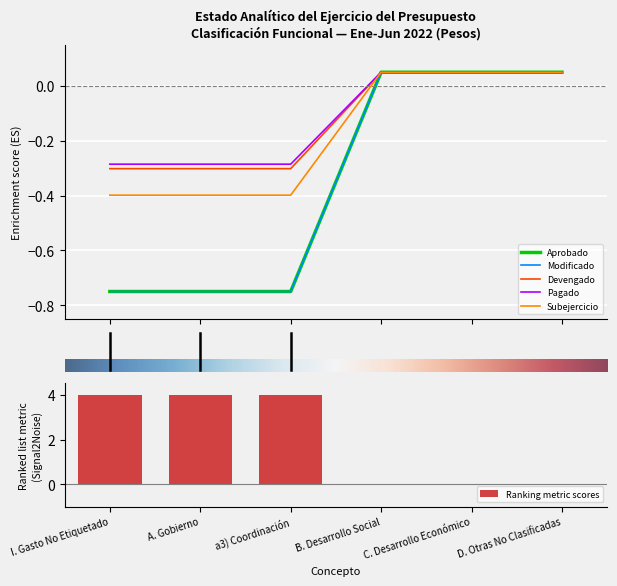

At which category is the sum across all series the highest?

B. Desarrollo Social